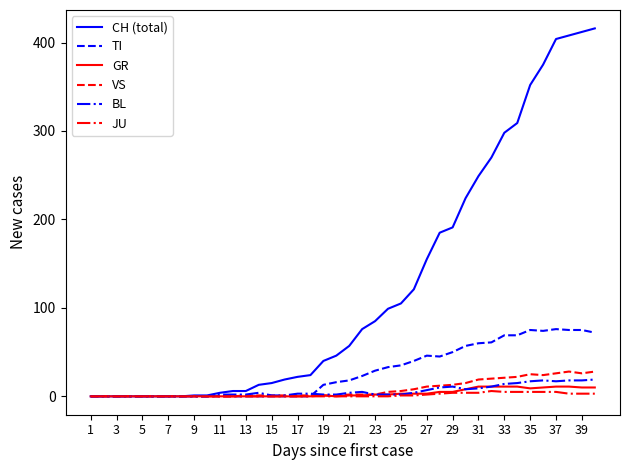

Which series has the largest range (max minus min)?

CH (total)